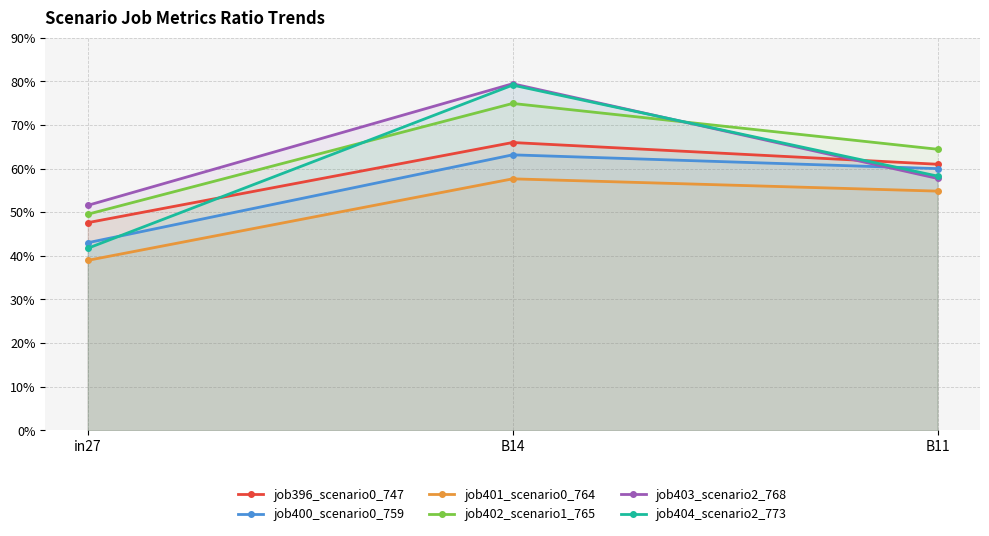

Reading left to right, list all the values displayed in this chart.

job396_scenario0_747: in27=0.5	B14=0.7	B11=0.6
job400_scenario0_759: in27=0.4	B14=0.6	B11=0.6
job401_scenario0_764: in27=0.4	B14=0.6	B11=0.5
job402_scenario1_765: in27=0.5	B14=0.7	B11=0.6
job403_scenario2_768: in27=0.5	B14=0.8	B11=0.6
job404_scenario2_773: in27=0.4	B14=0.8	B11=0.6